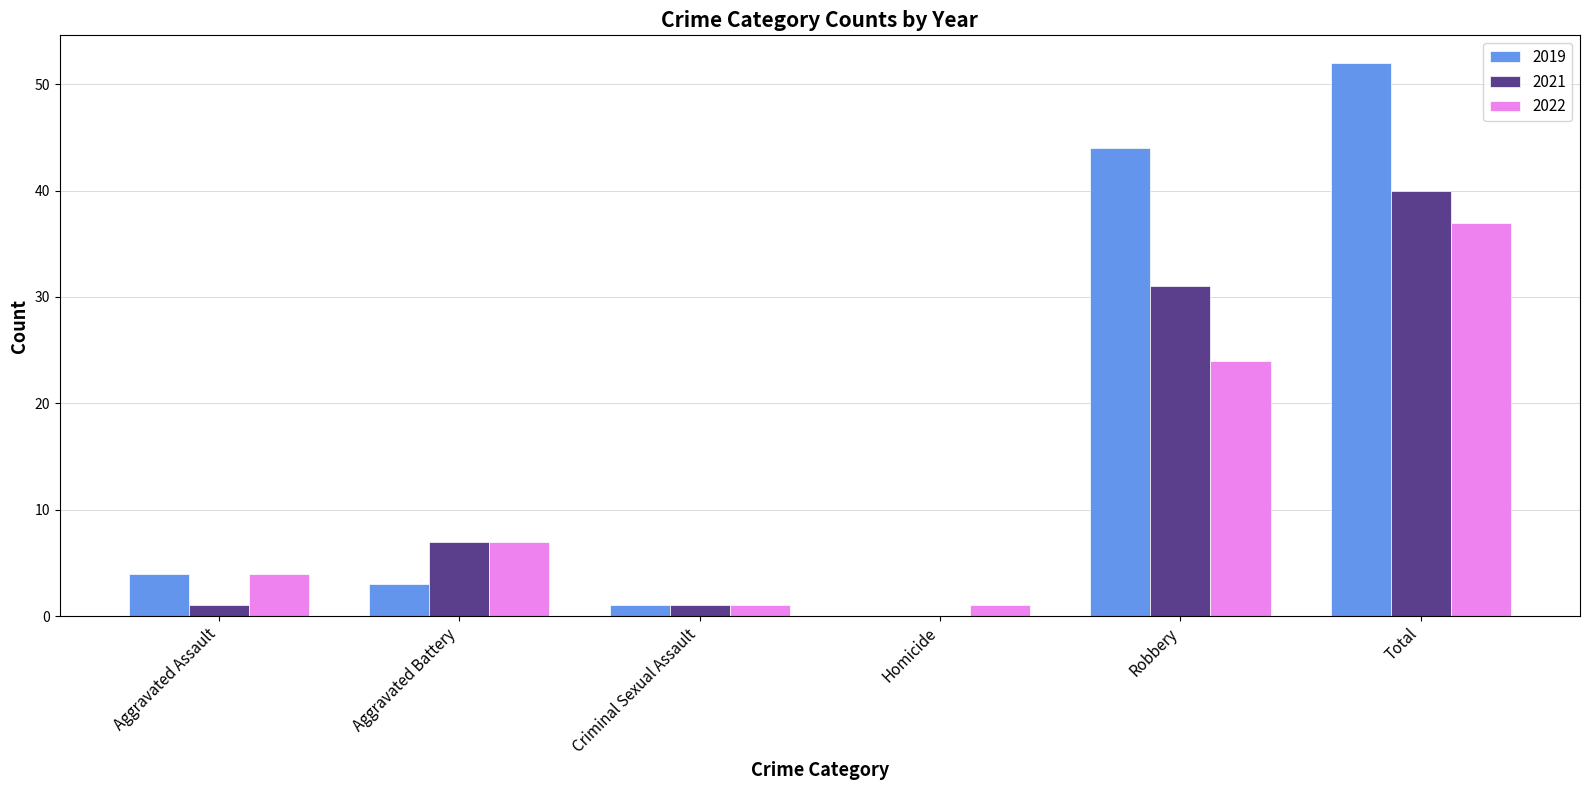

Which series has the largest total across all categories?

2019